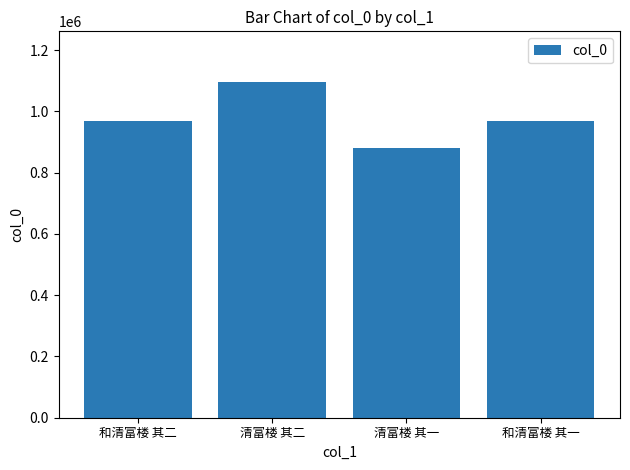

Read the value at 和清富楼 其二.

969560